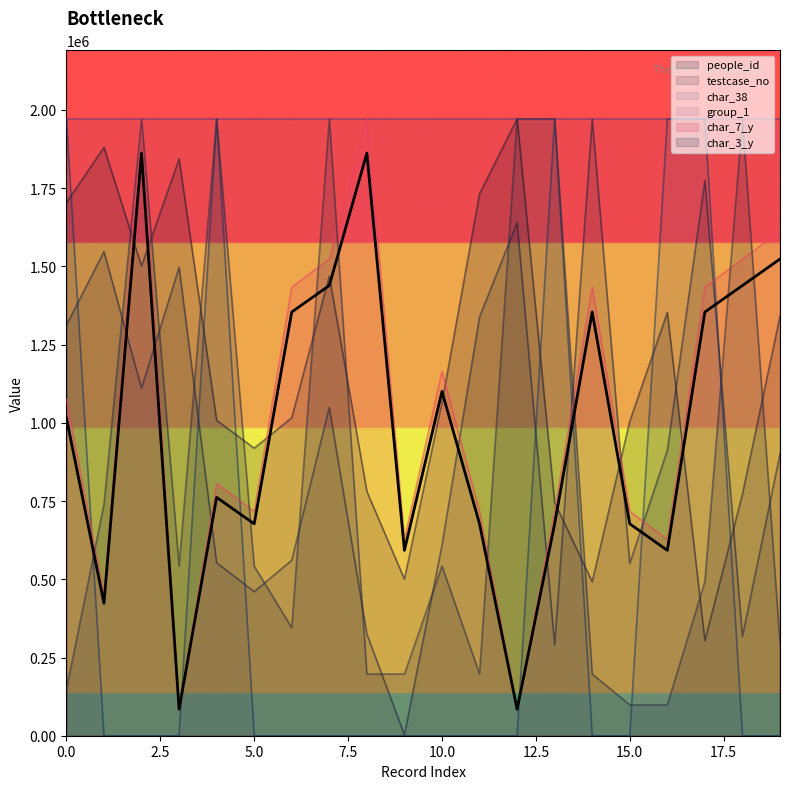

The value of char_38 at 5.0 is 0.0. True or false?

True